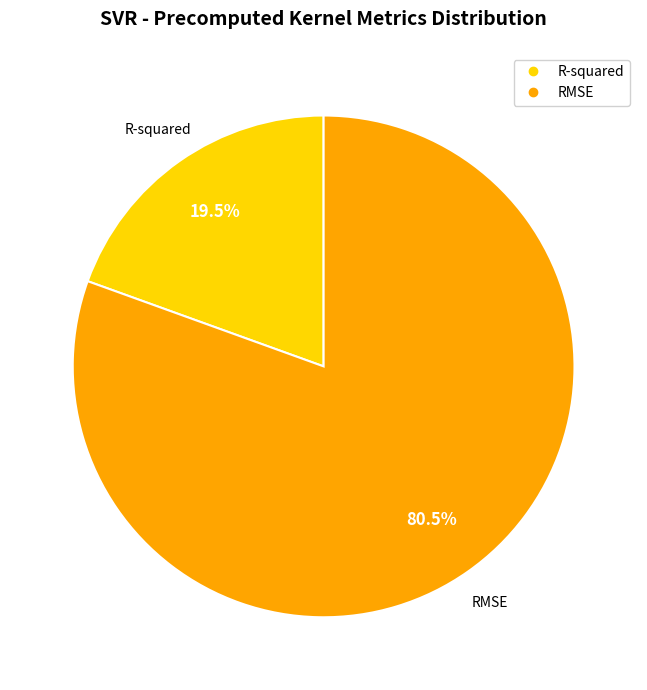

Count the number of slices in the pie.

2